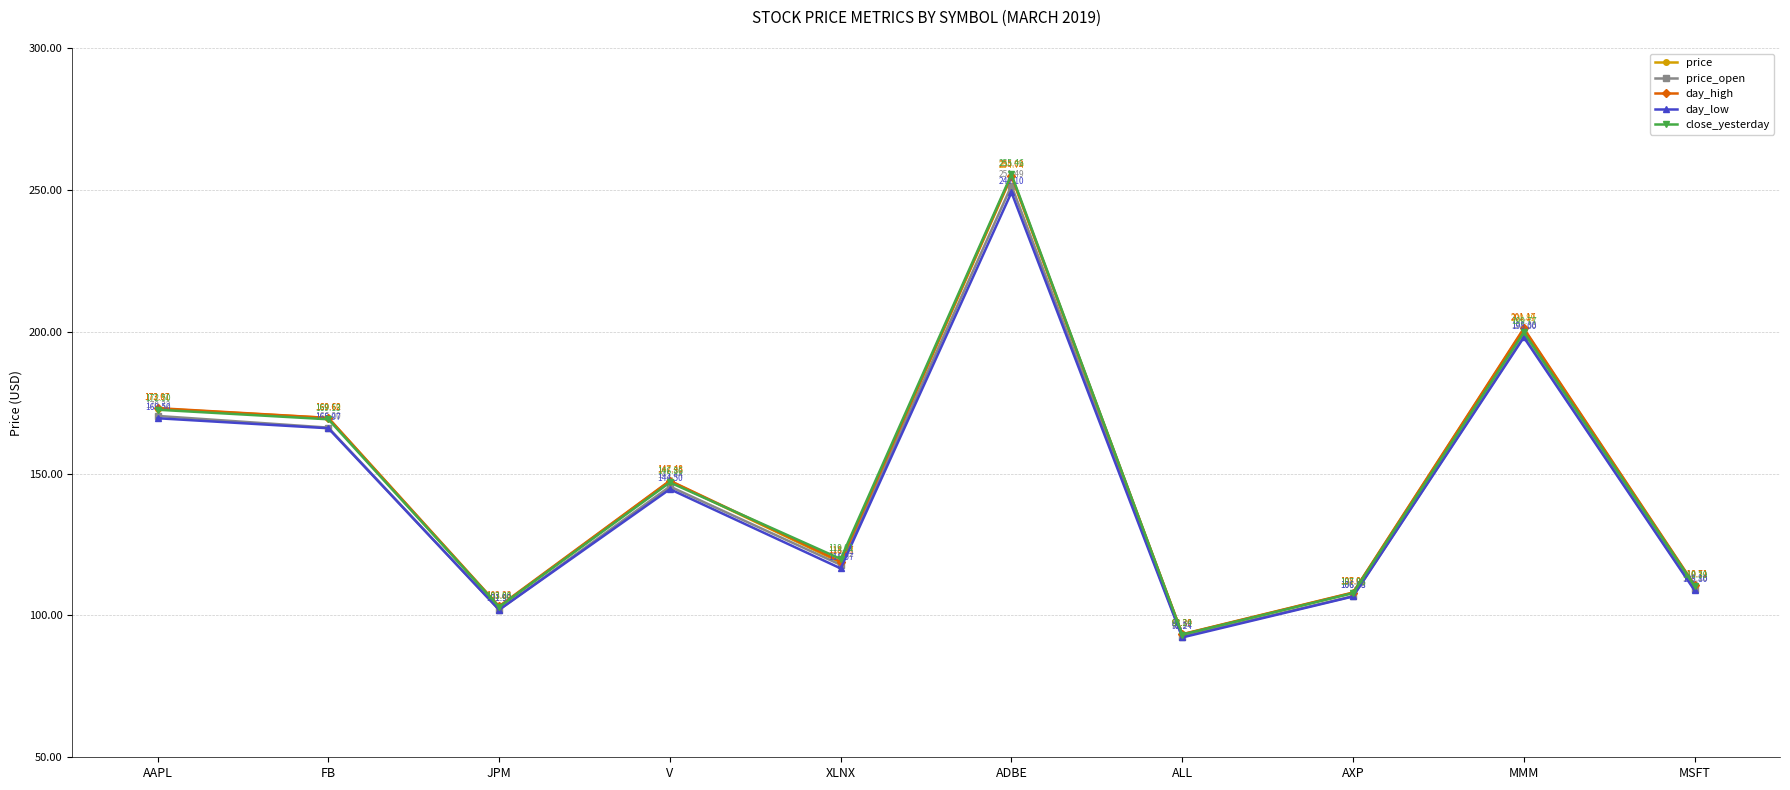

What is the spread (max minus min) of values at JPM?

1.2